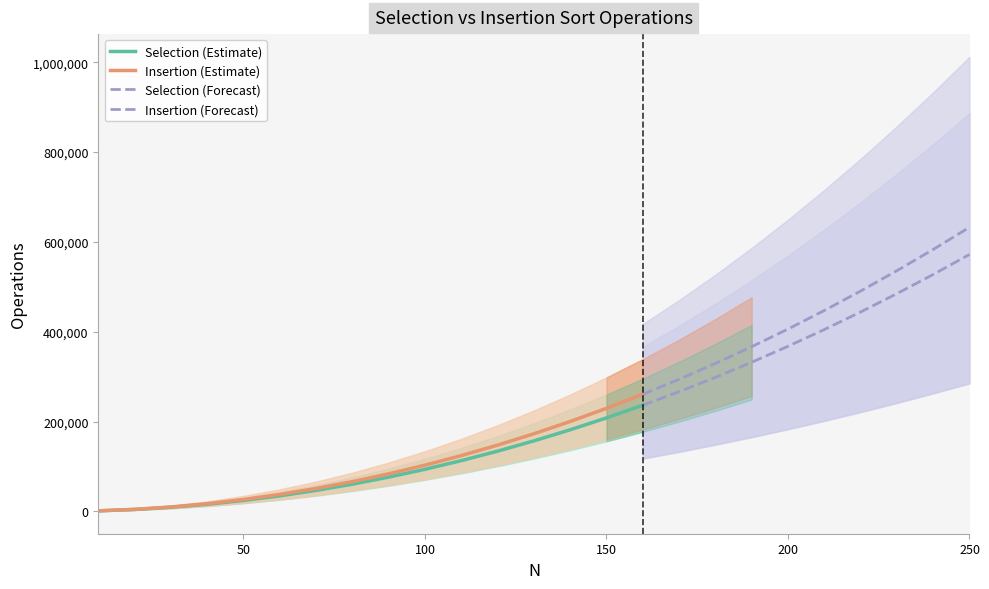

What is the highest value of the Insertion (Estimate) series?

260805